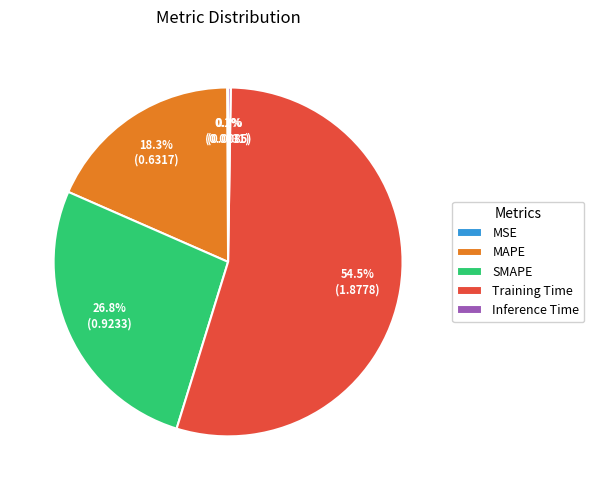

To the nearest percent, what is the difference between the largest and smallest slice percentages?

54%